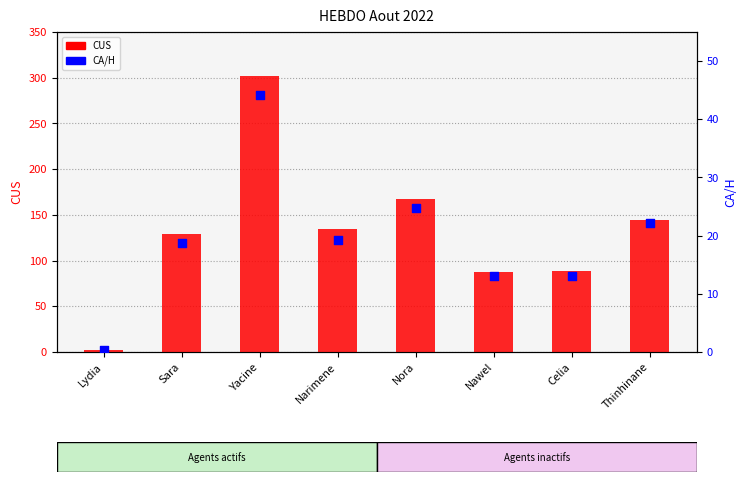

Which series has the widest spread of Y values?

CUS